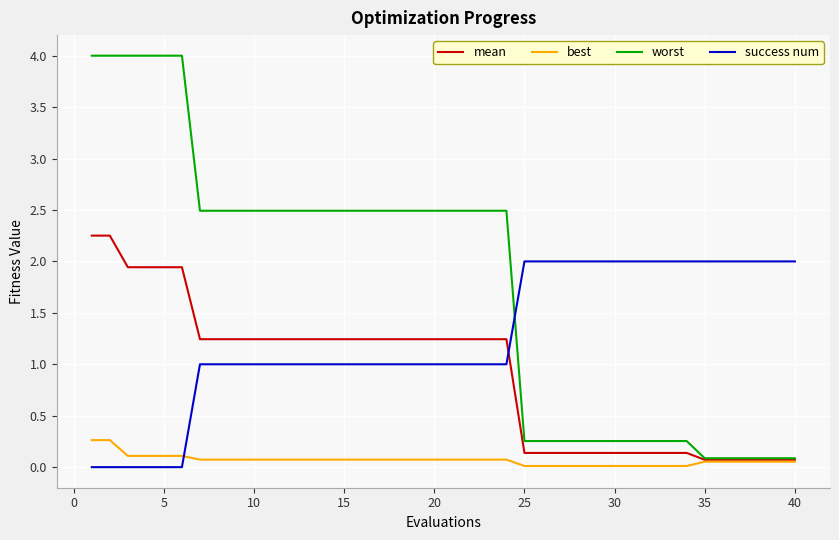

How many intersections are there between success num and worst?

1